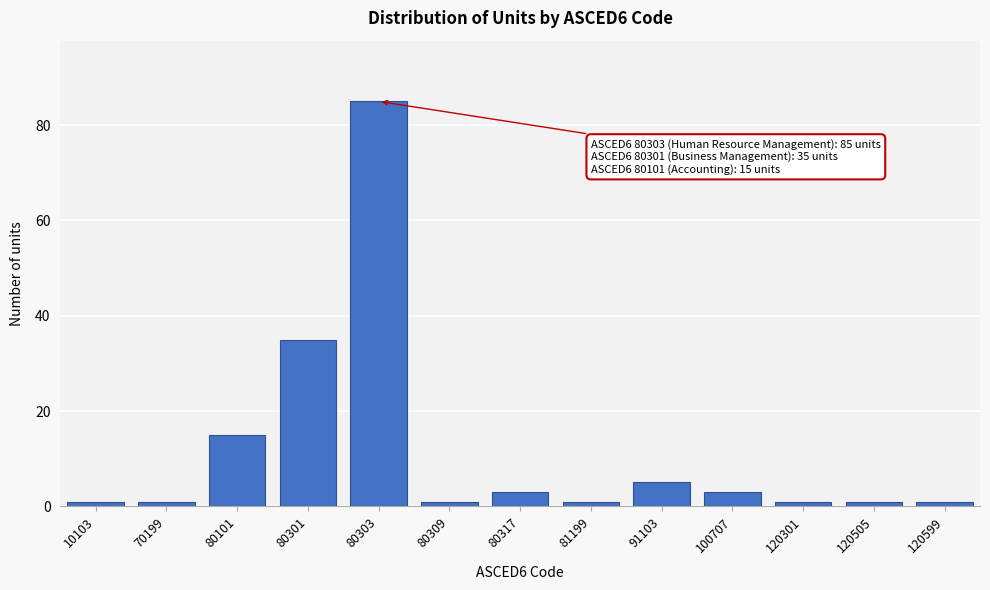

Reading left to right, list all the values displayed in this chart.

1	1	15	35	85	1	3	1	5	3	1	1	1